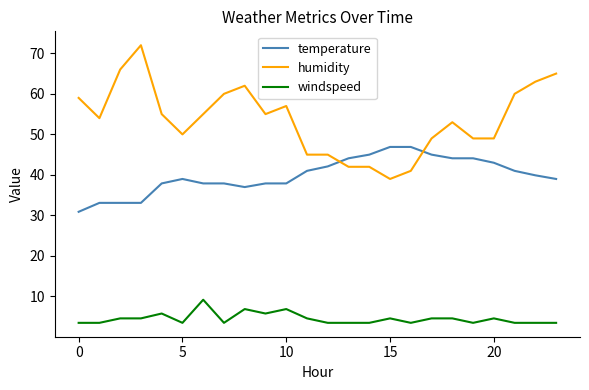

Rank the series by their average value, from lowest to highest.

windspeed, temperature, humidity